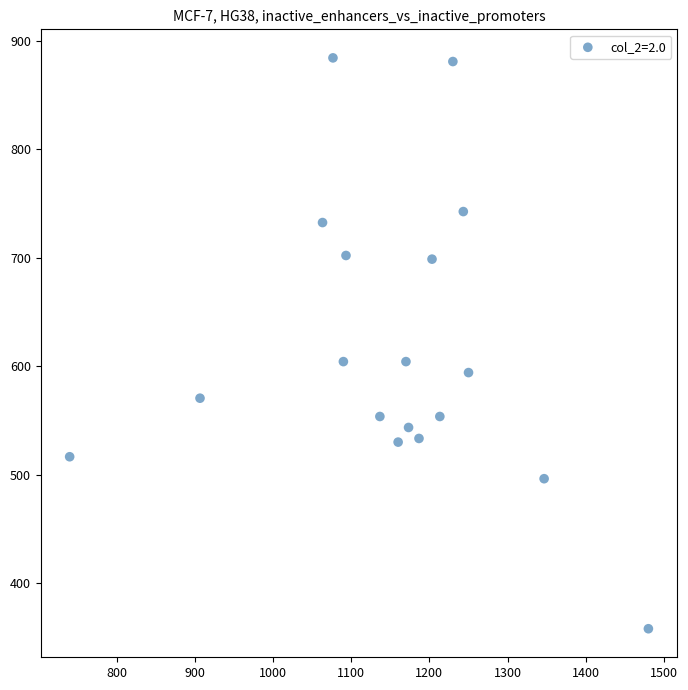

What is the range of Y values (max minus min)?

526.5